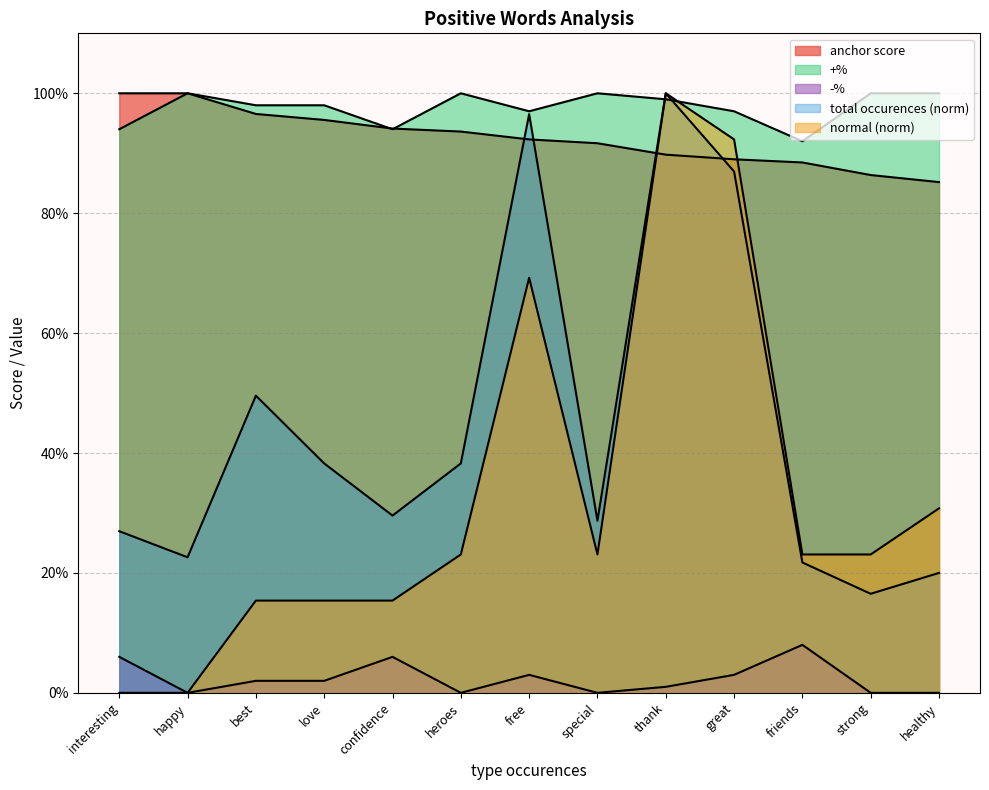

The value of total occurences at heroes is 0.4. True or false?

True